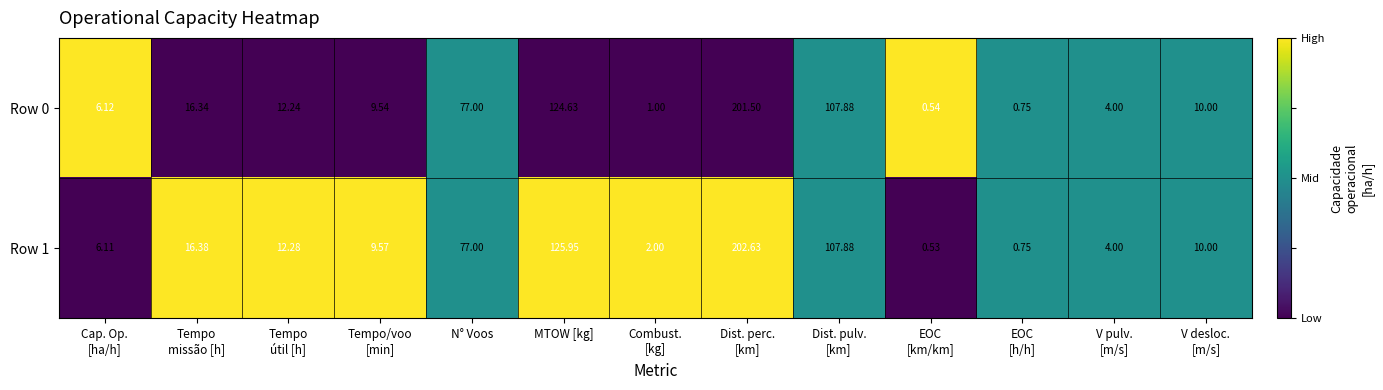

How many data points in Row 1 are less than 10?

6